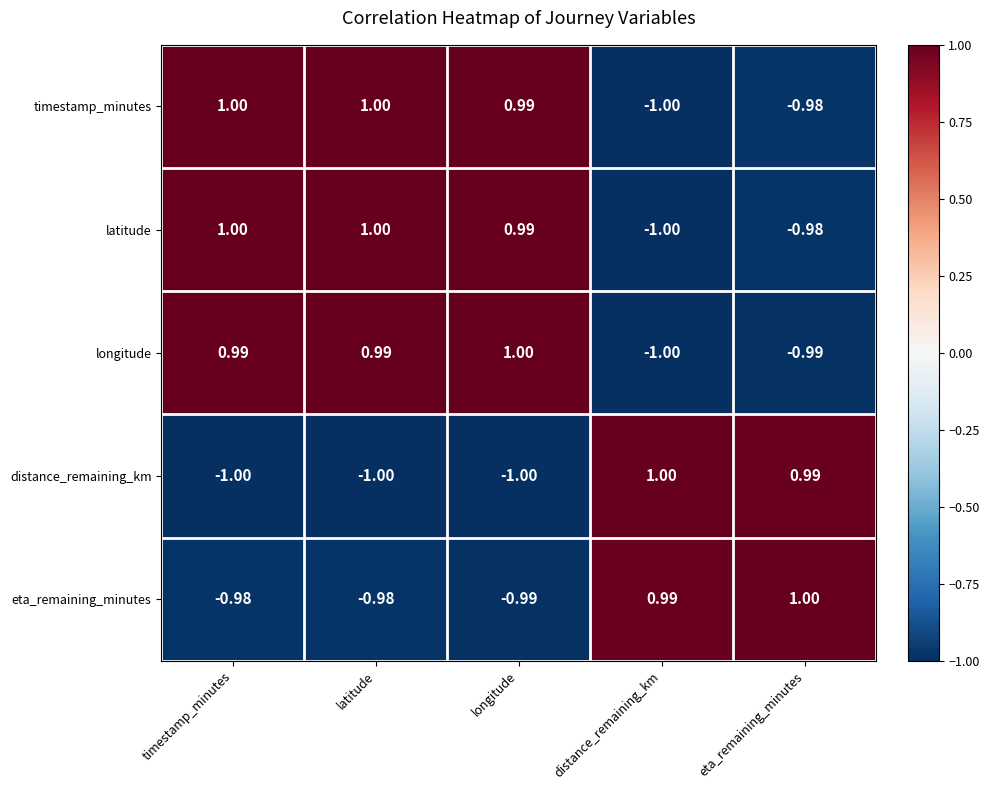

Is the value of eta_remaining_minutes at timestamp_minutes greater than the value of distance_remaining_km at eta_remaining_minutes?

No